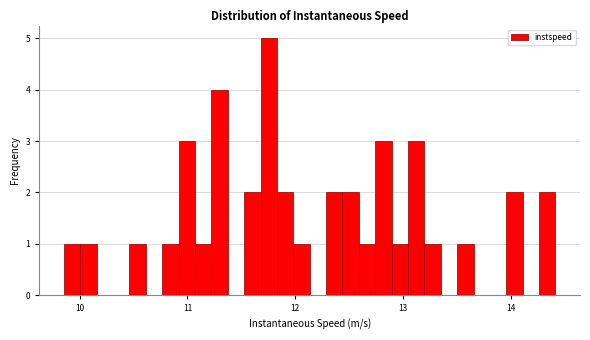

Around what value on the x-axis is the tallest bar? Give the approximate position of its centre, as read against the axis.

11.8